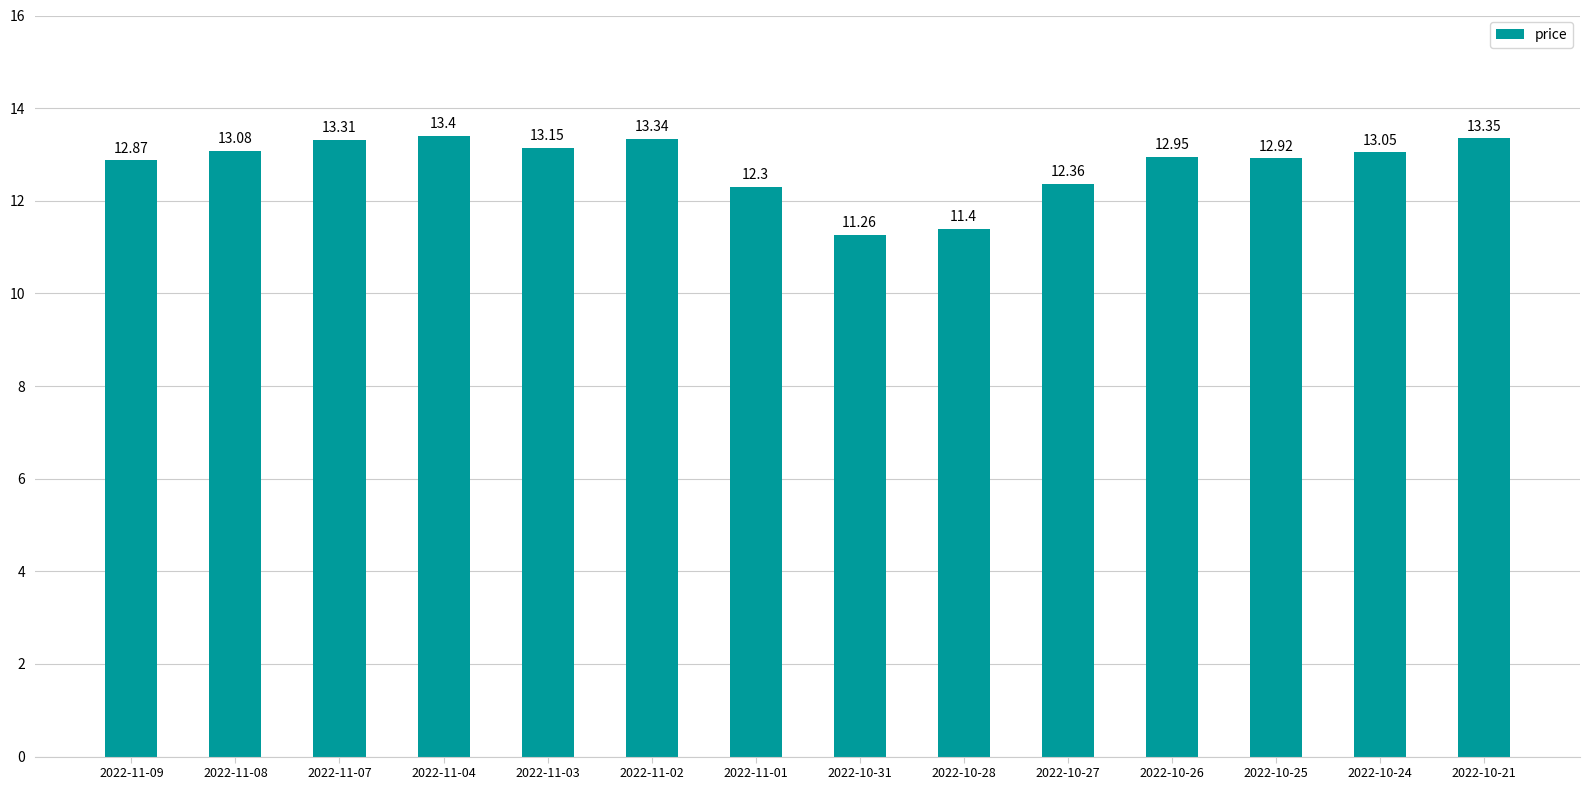

What is the average value?

12.8